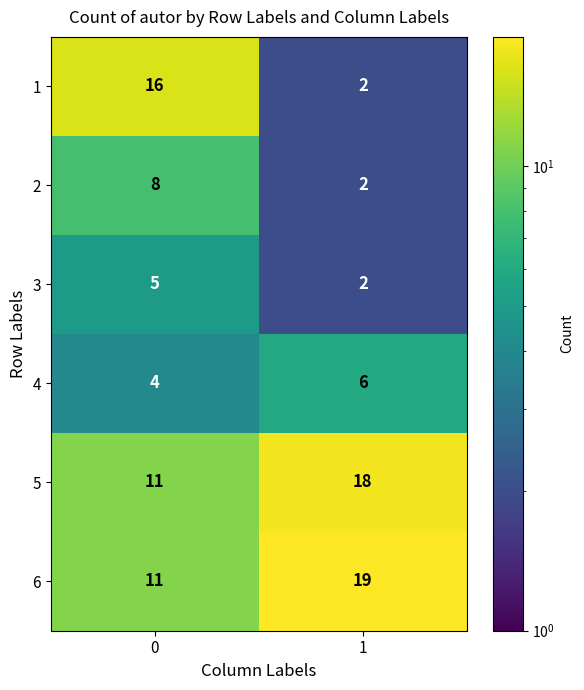

What is the smallest value displayed?

2